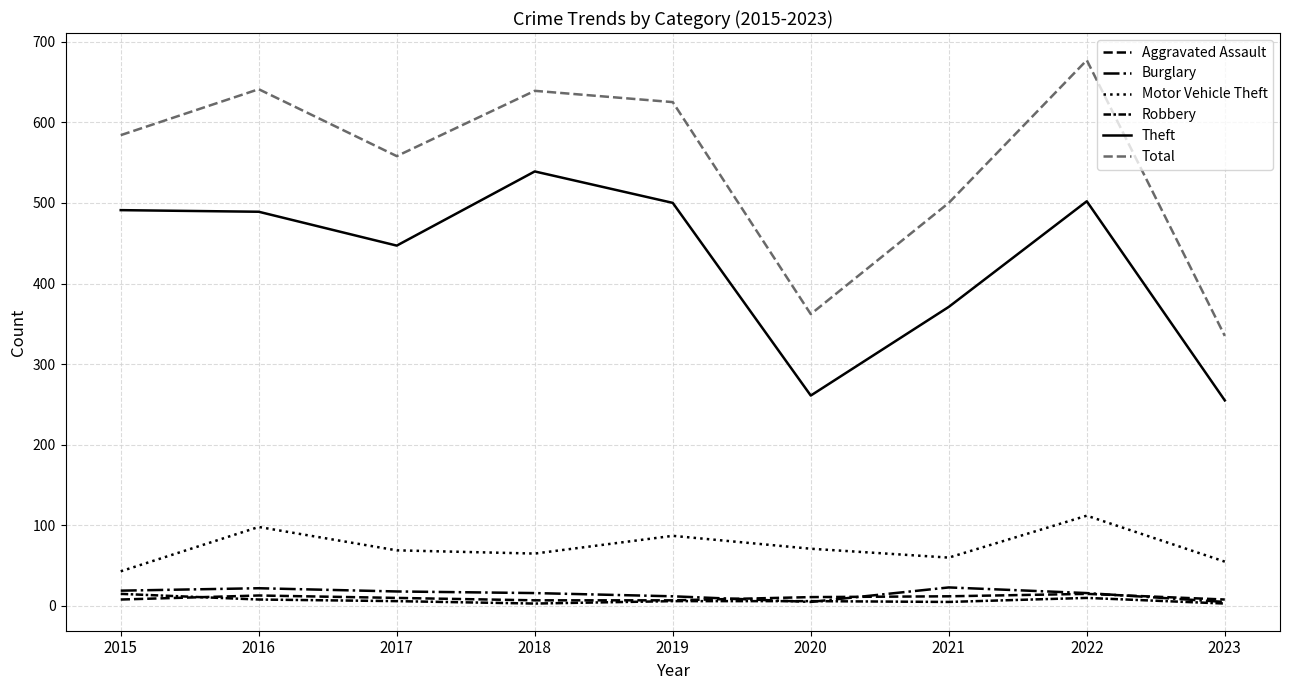

Is the value of Aggravated Assault at 2022 greater than the value of Total at 2015?

No